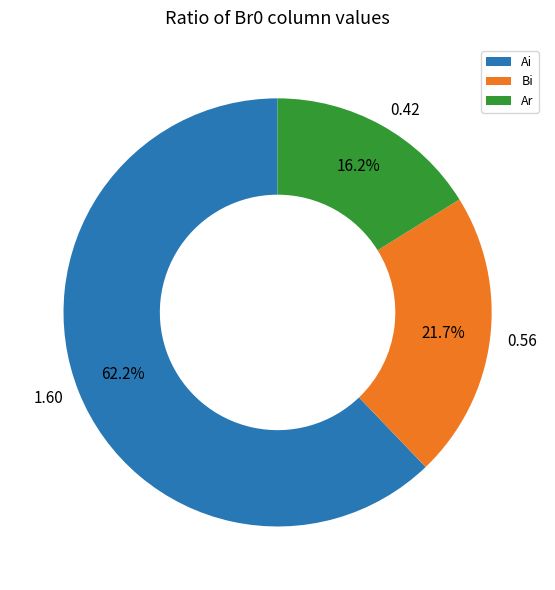

What percentage is NOT represented by Bi?

78.3%